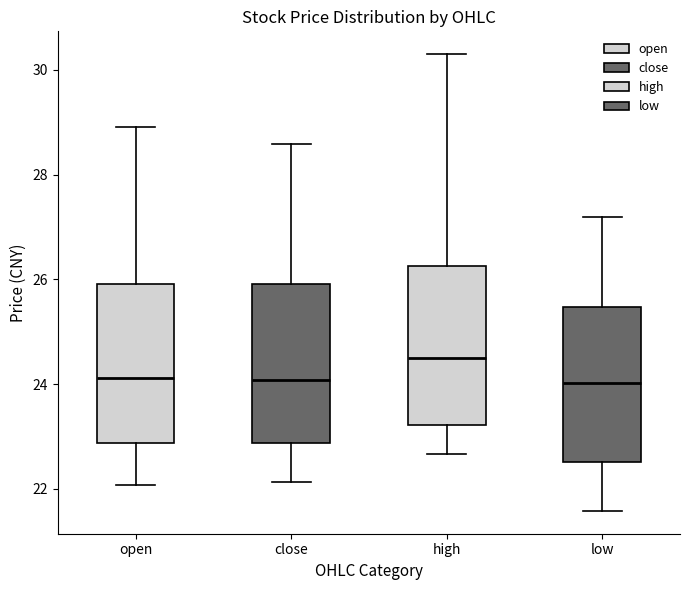

Reading left to right, transcribe this box plot: for each box, give where its median line is, the range the box spans, and where its two whiskers end, as read against the y-axis. The values are not printed on the chart, so give them approximately, as read against the axis.

open: median 24.2, box 22.8 to 26.0, whiskers 22.0 to 29.0
close: median 24.0, box 22.8 to 26.0, whiskers 22.2 to 28.6
high: median 24.6, box 23.2 to 26.2, whiskers 22.6 to 30.4
low: median 24.0, box 22.6 to 25.4, whiskers 21.6 to 27.2